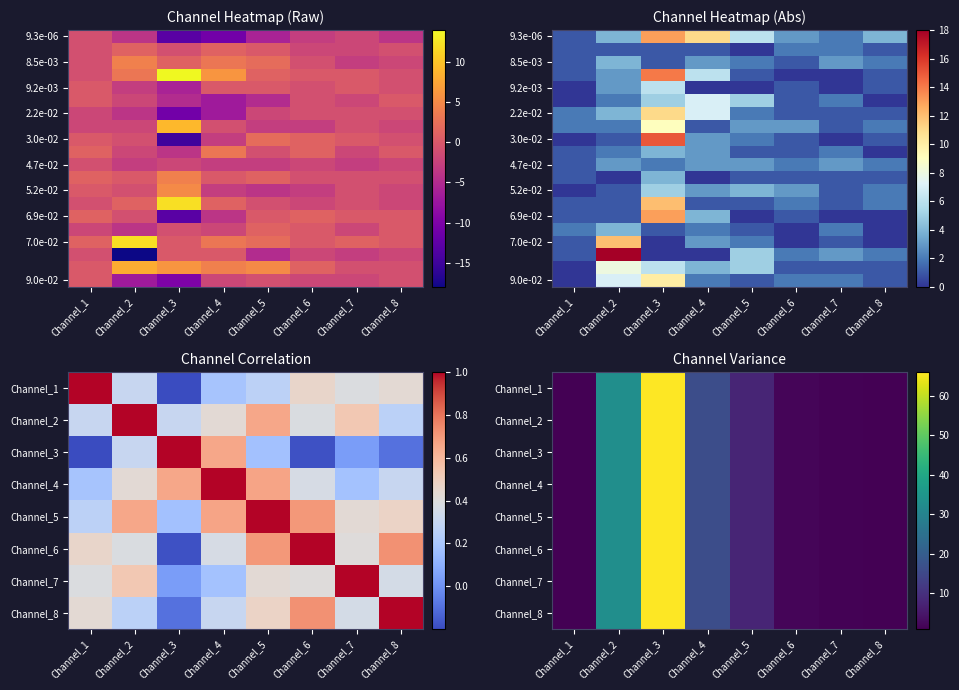

What is the maximum value for Channel_2?

66.0